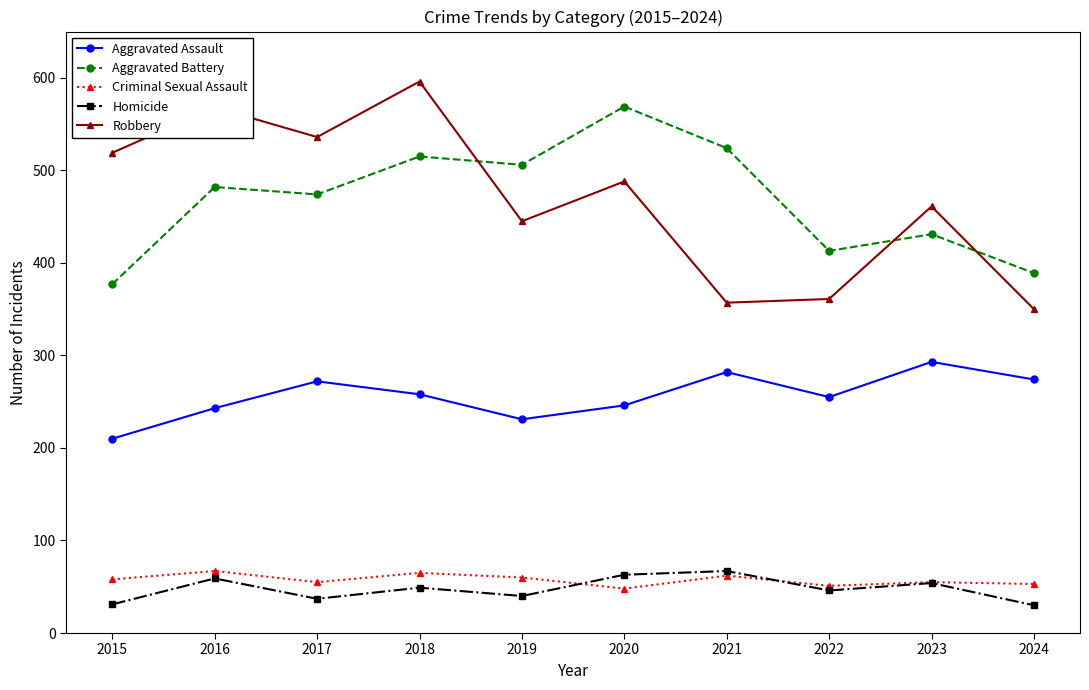

What is the total value across all series at 2019?

1282